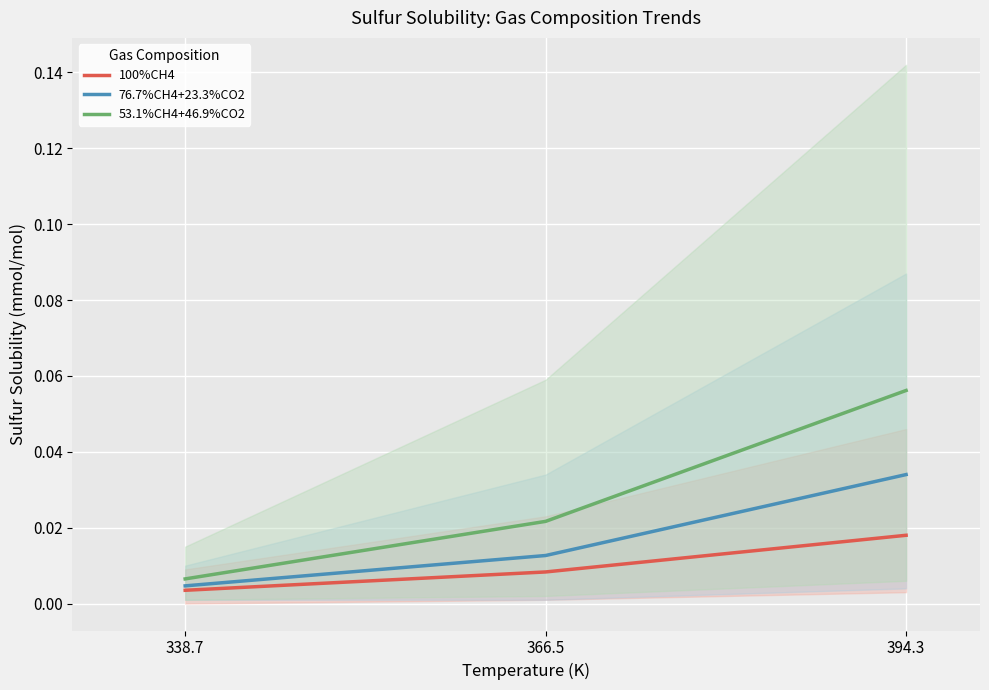

Rank the series by their average value, from lowest to highest.

100%CH4, 76.7%CH4+23.3%CO2, 53.1%CH4+46.9%CO2